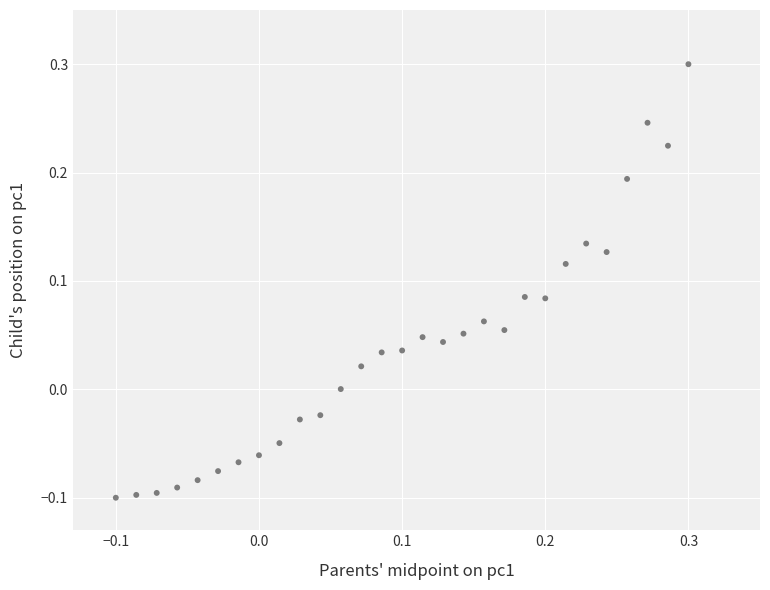

What is the range of Y values (max minus min)?

0.4